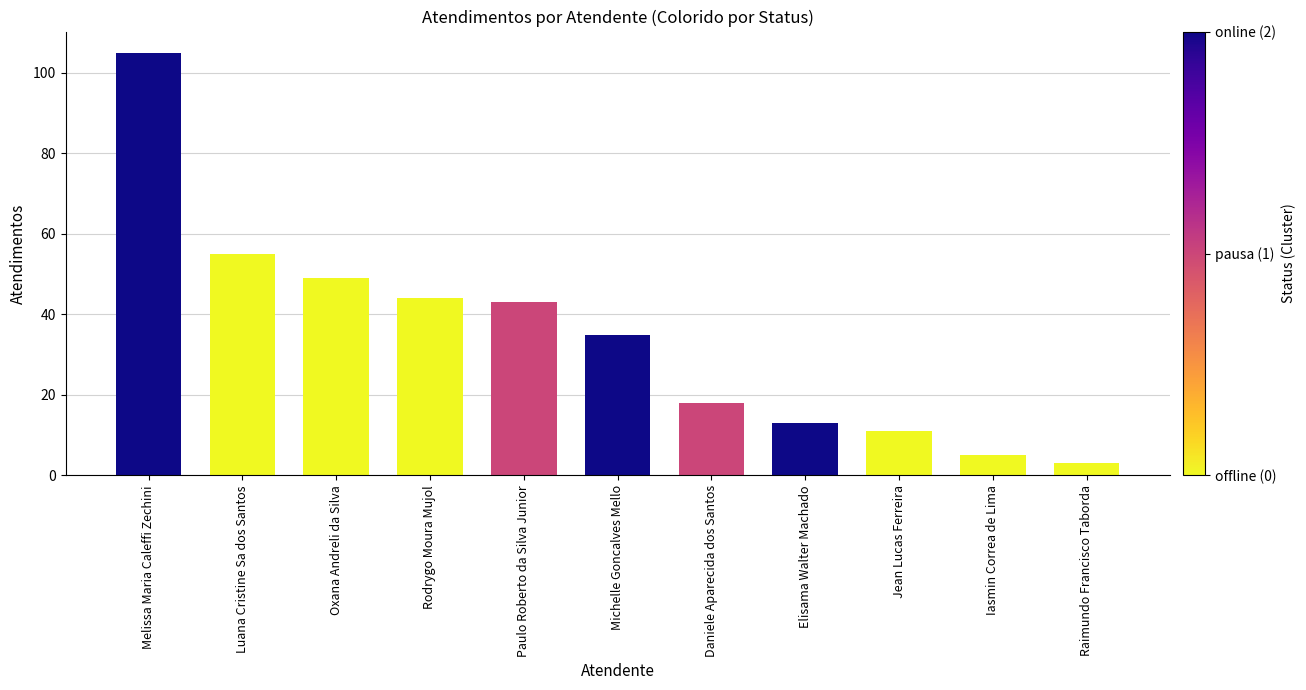

At which category does the chart reach its peak across all series?

Melissa Maria Caleffi Zechini